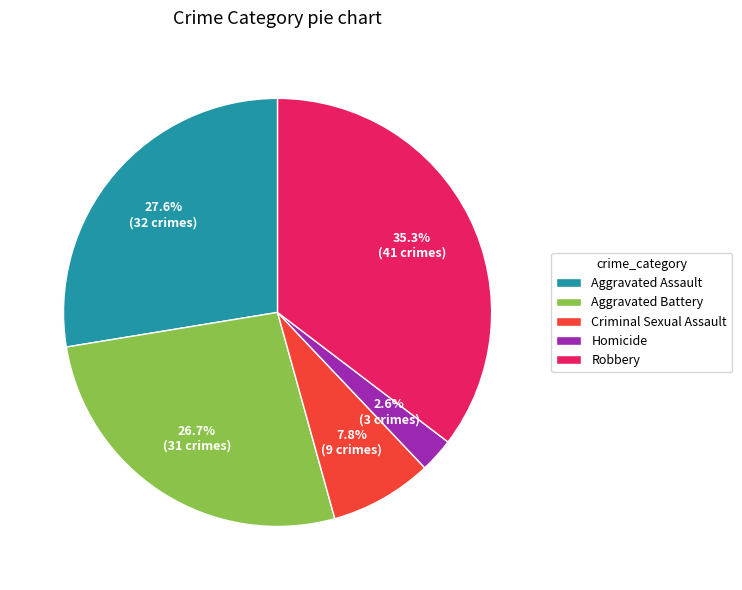

Rank the categories by value from lowest to highest.

Homicide, Criminal Sexual Assault, Aggravated Battery, Aggravated Assault, Robbery